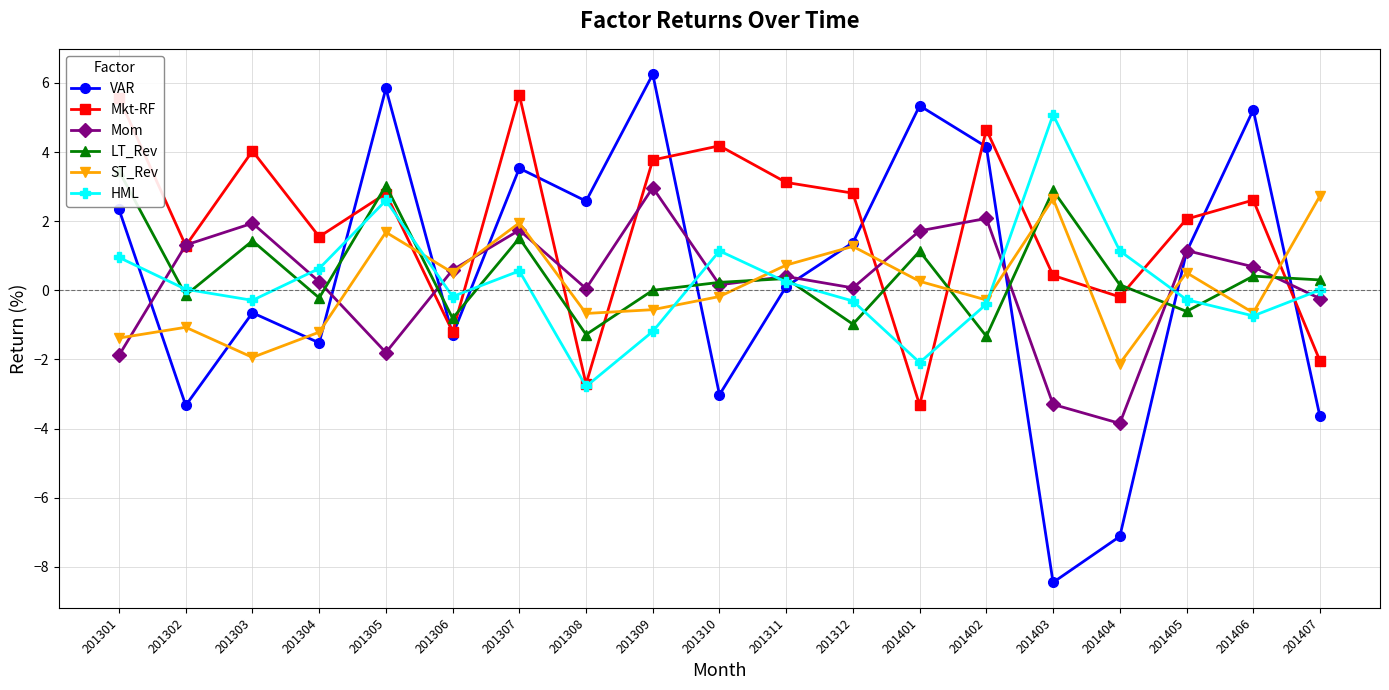

At how many categories does at least one series exceed -2?

19